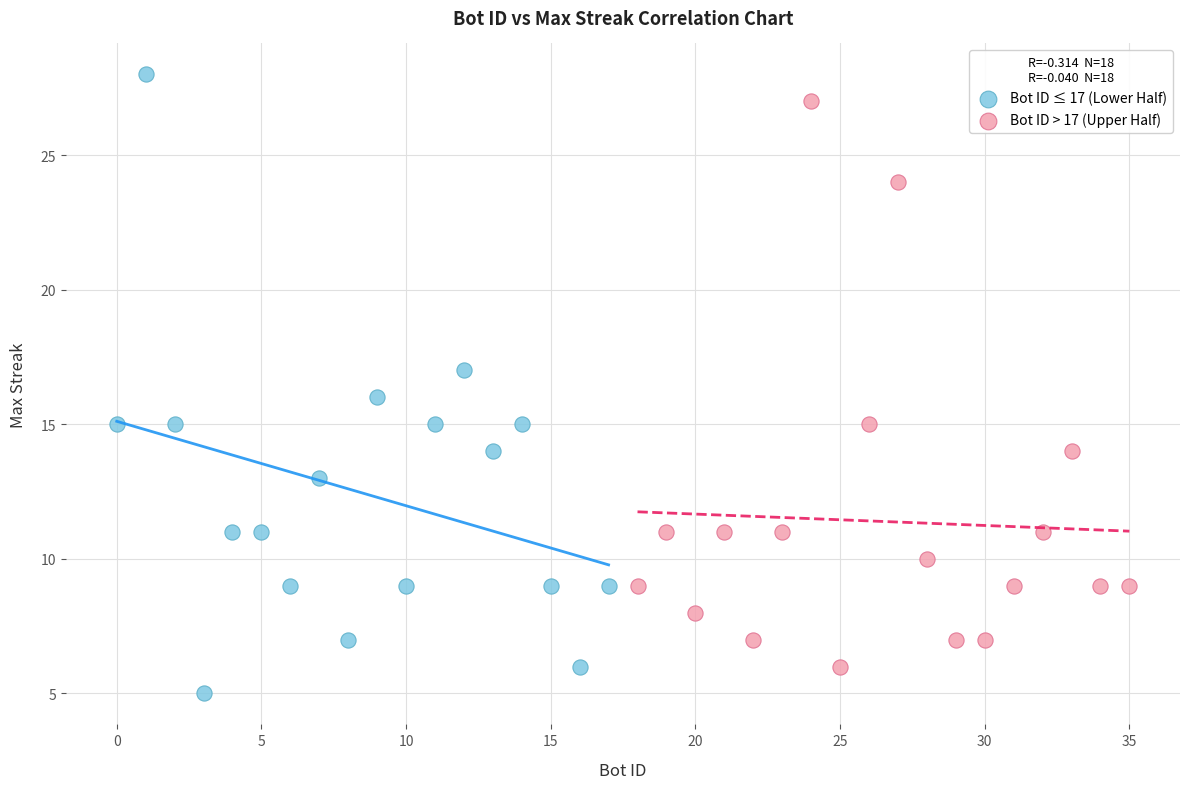

Which series reaches the minimum Y coordinate?

Bot ID ≤ 17 (Lower Half)